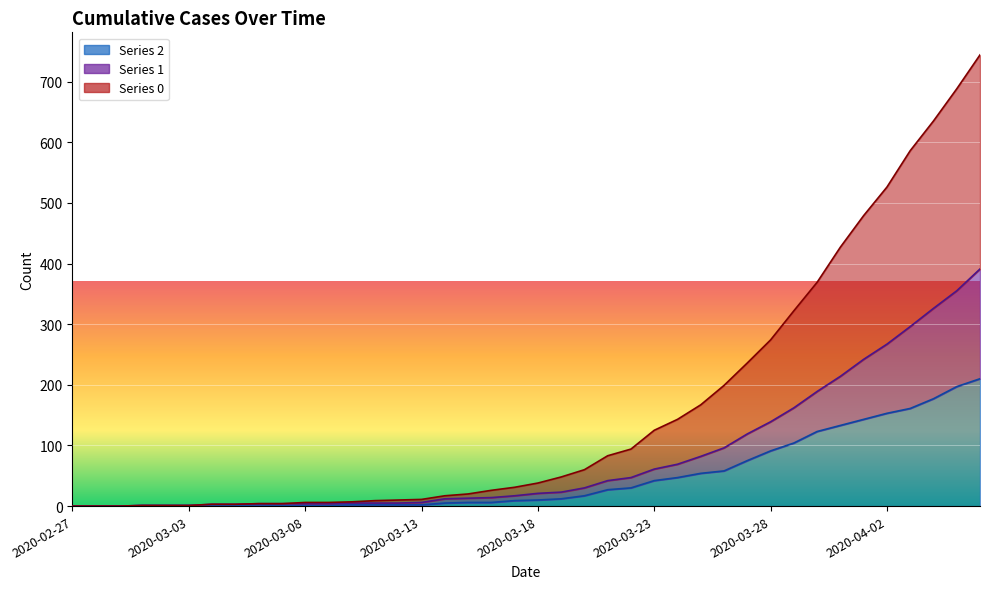

True or false: 1 and 0 intersect in this chart.

False